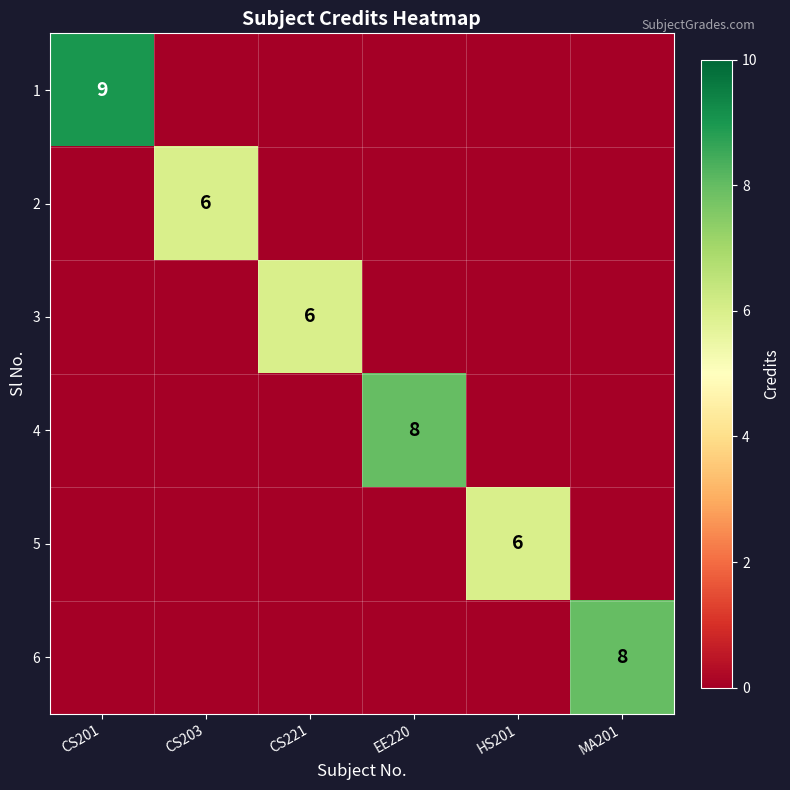

At which label does 5 reach its minimum?

CS201